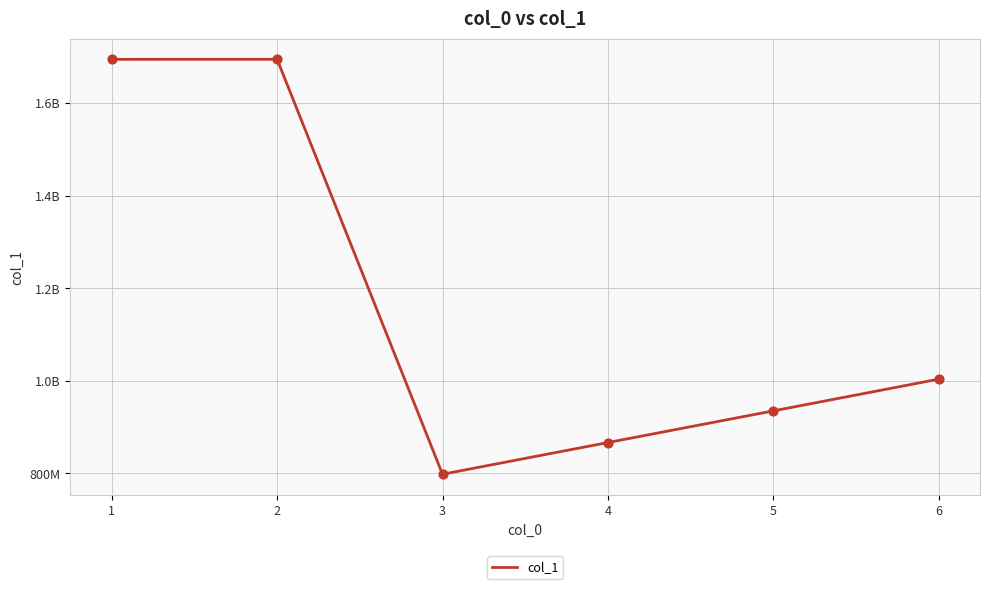

What is the change in value from 4 to 6?

+136771200.0